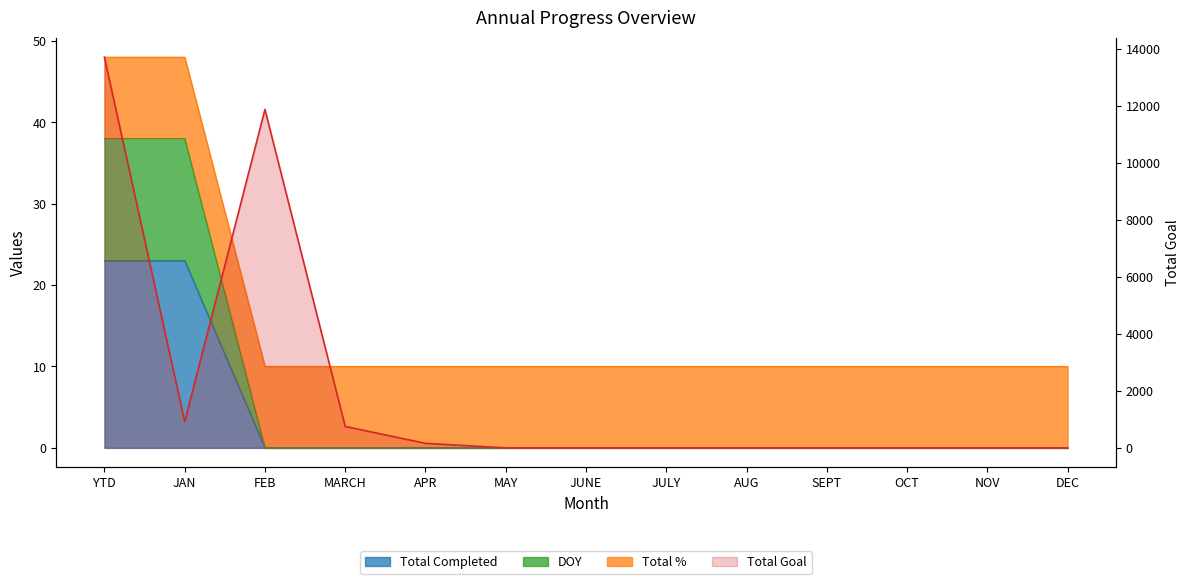

The DOY series shows 10 at MARCH. True or false?

False